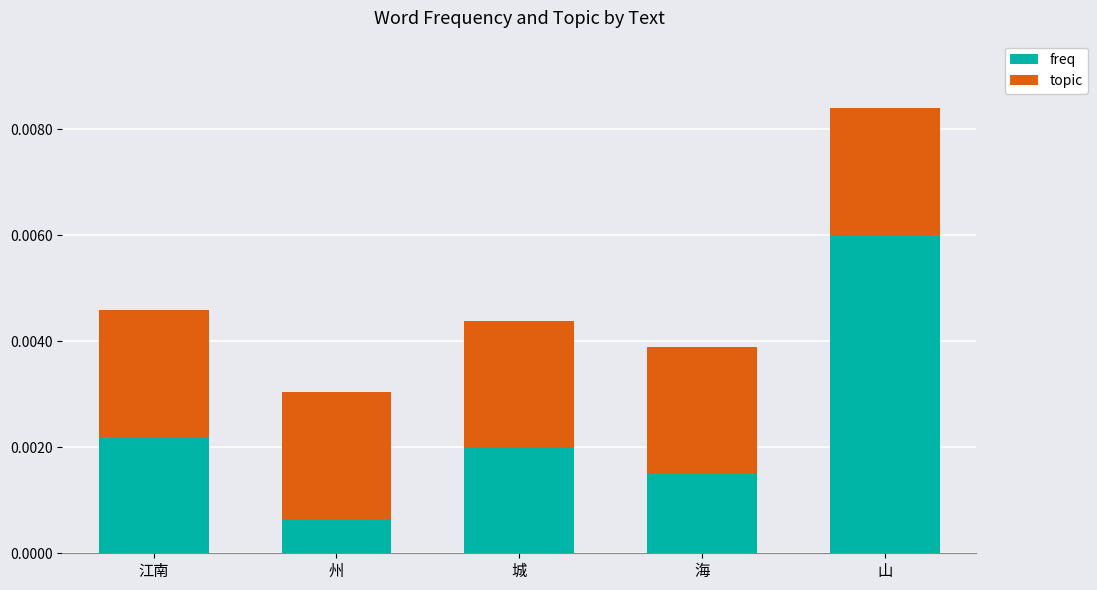

Rank the categories by freq value from lowest to highest.

州, 海, 城, 江南, 山